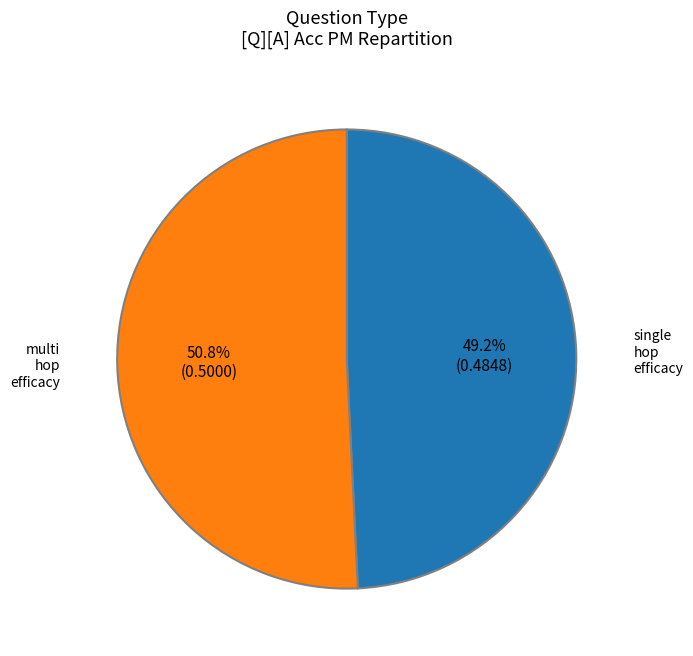

Does any single category account for the majority?

Yes